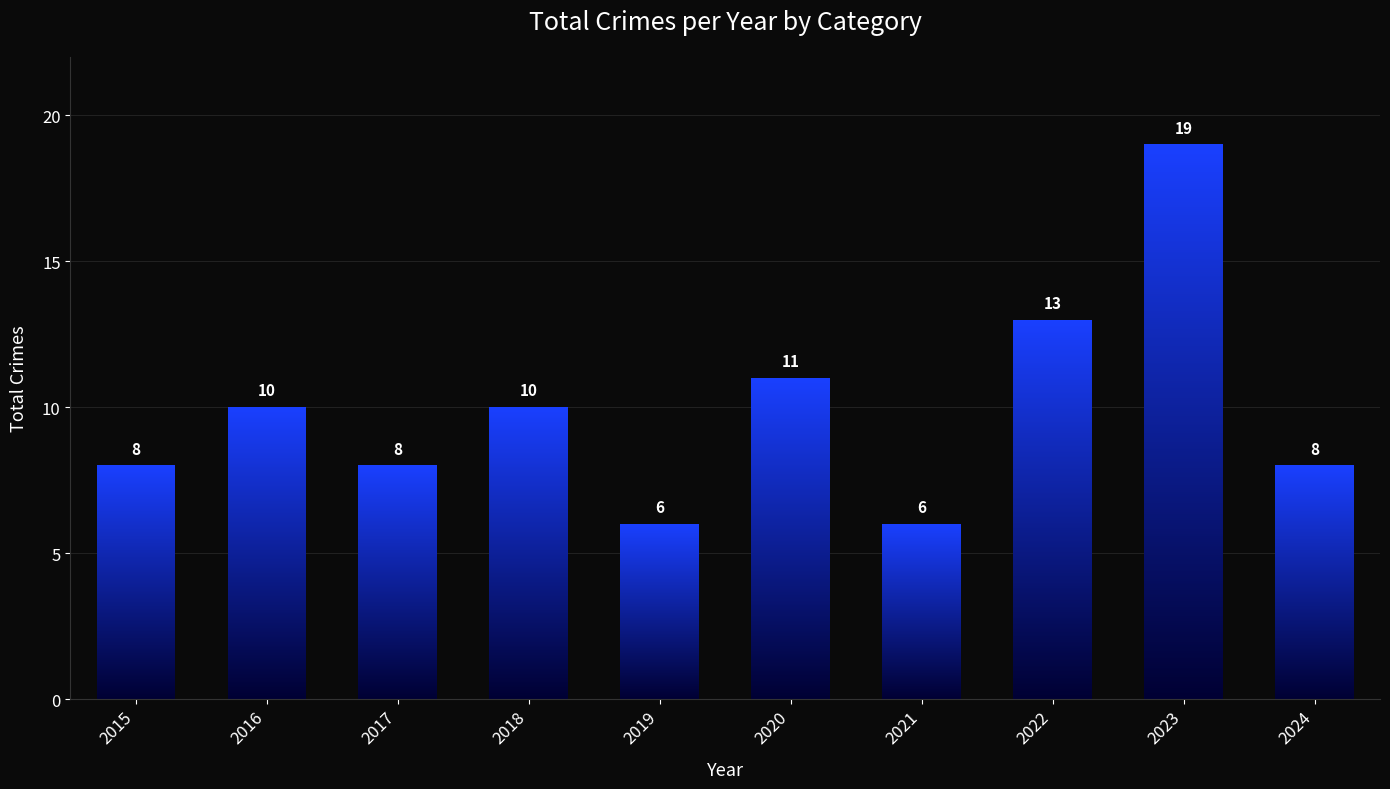

Count the number of data series in this chart.

1